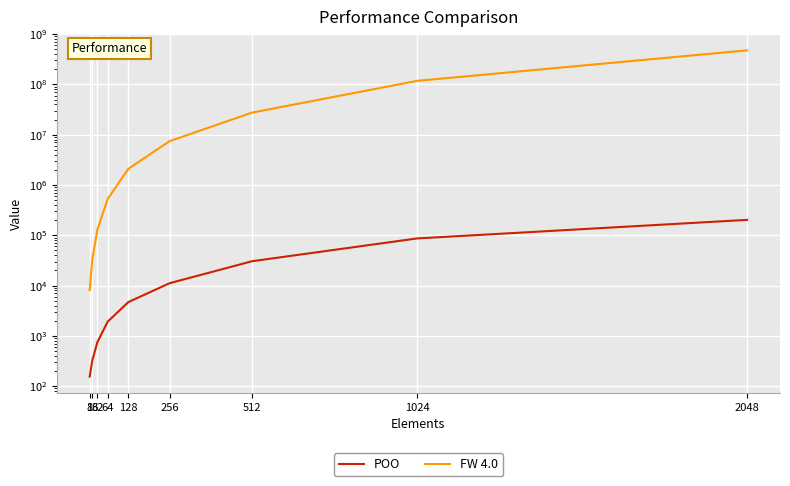

True or false: FW 4.0 and POO cross at least once.

False